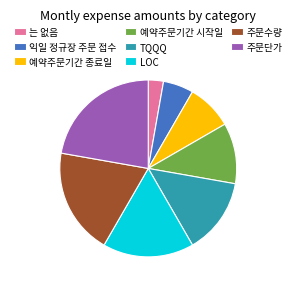

The 예약주문기간 종료일 slice represents 8% of the pie. True or false?

True